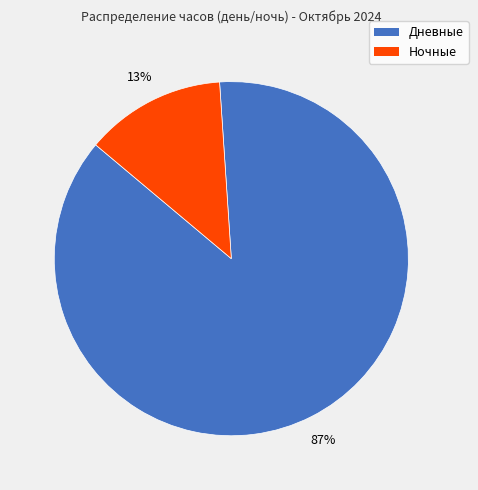

Do Дневные and Ночные together represent more than half of the pie?

Yes